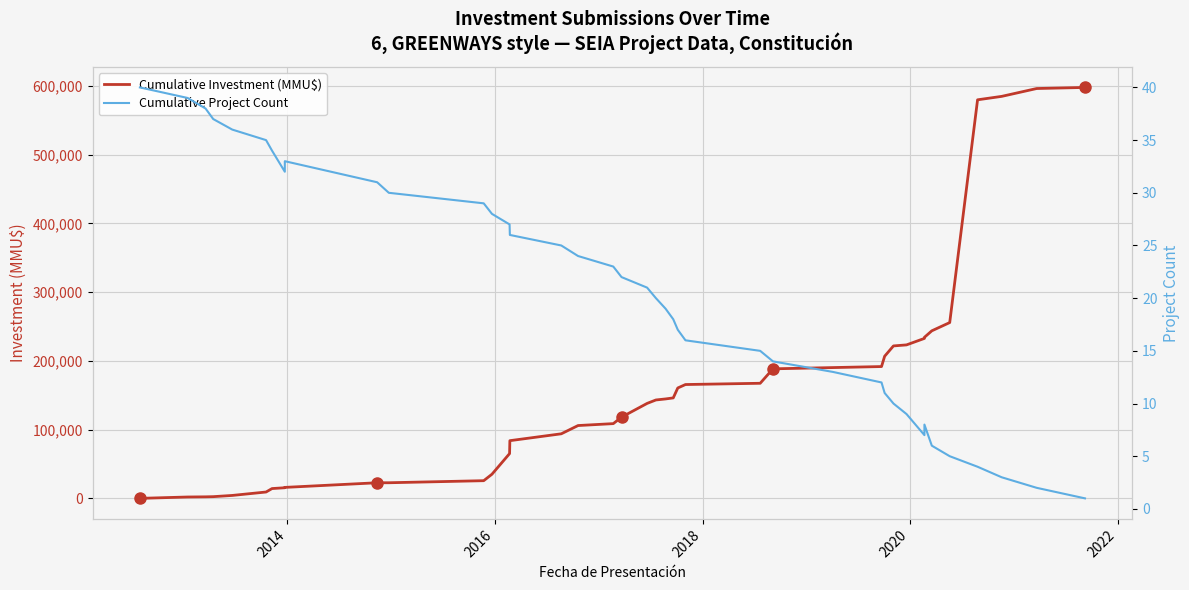

How many intersections are there between Cumulative Investment (MMU$) and Cumulative Project Count?

1